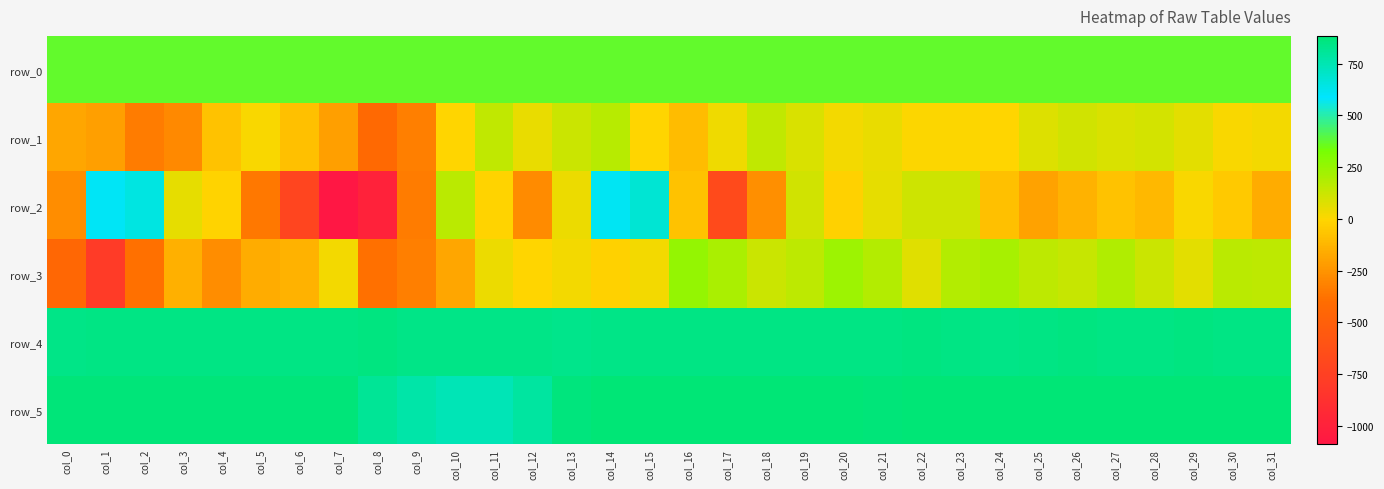

What is the difference between the second highest and second lowest values in the row_4 series?

16.0